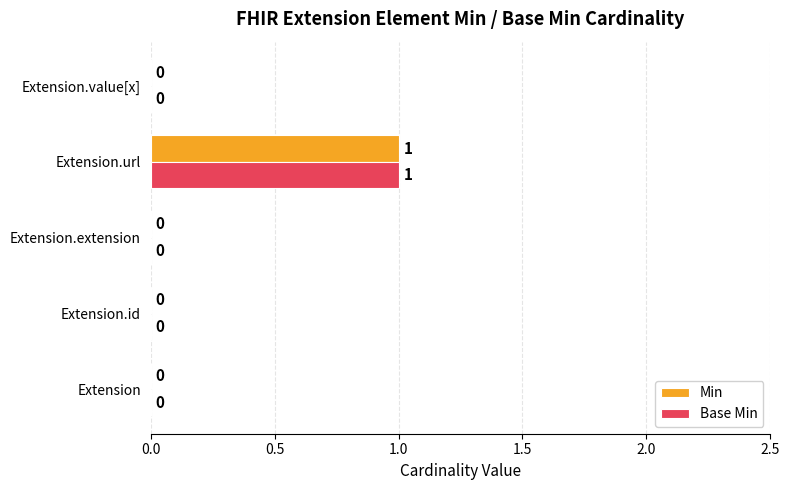

True or false: Min has a value of 0 at Extension.value[x].

True